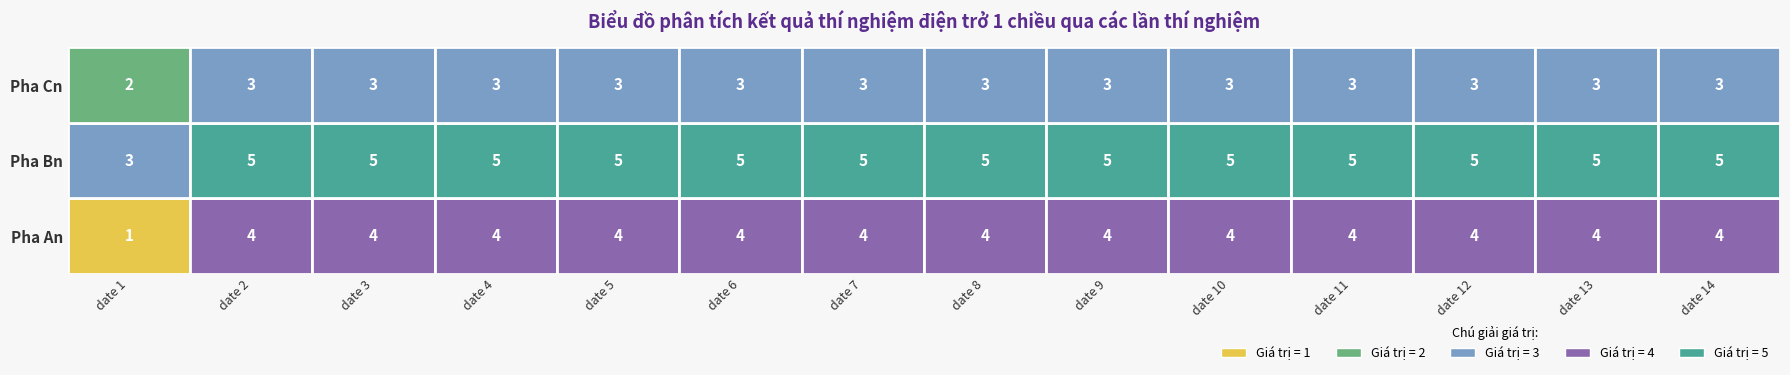

Rank the series by their average value, from highest to lowest.

Pha Bn, Pha An, Pha Cn